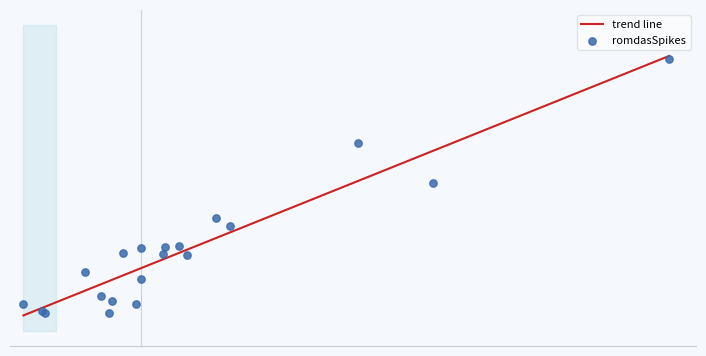

What is the total value across all series at 65?

9840.1